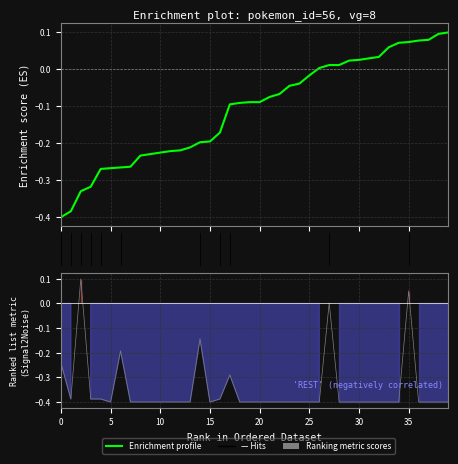

Count the number of categories in the chart.

40